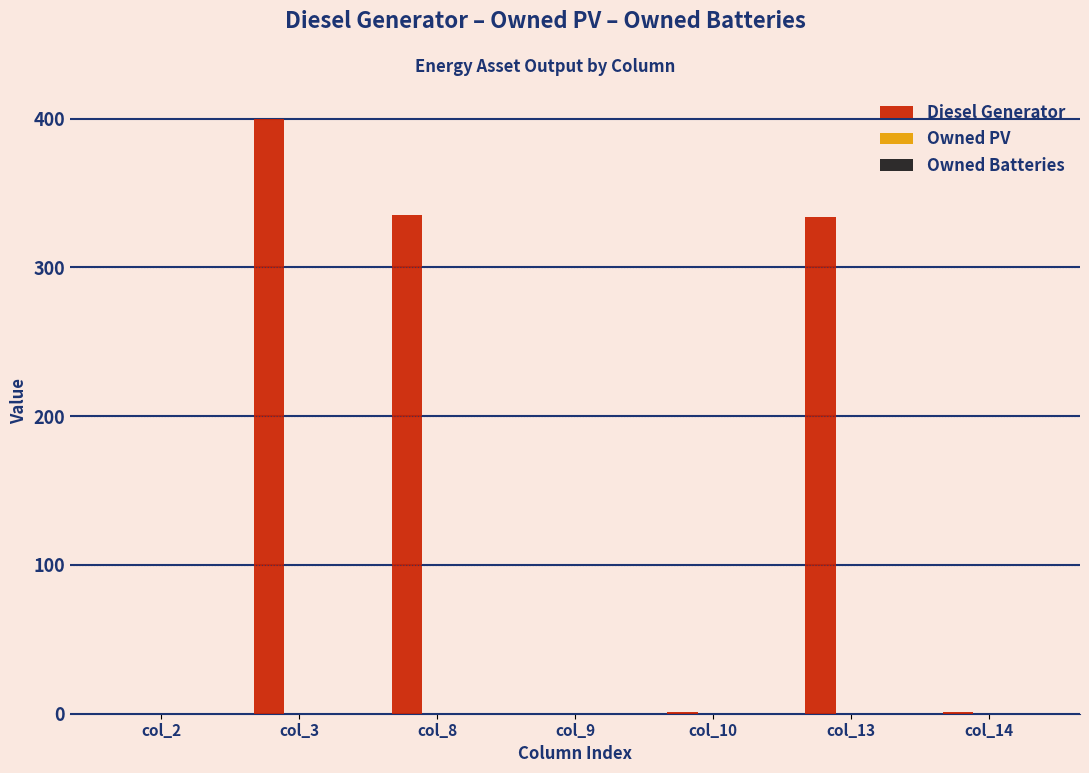

Approximately how many times larger is the value at col_13 compared to col_3?

0.8